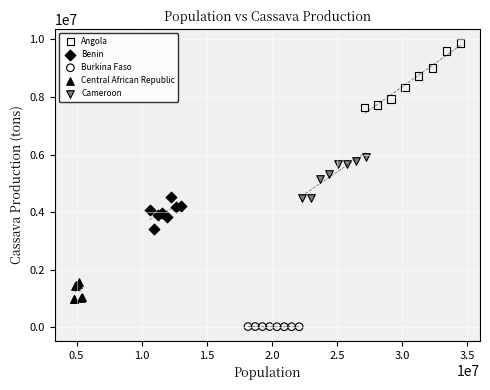

Which series reaches the maximum Y coordinate?

Angola